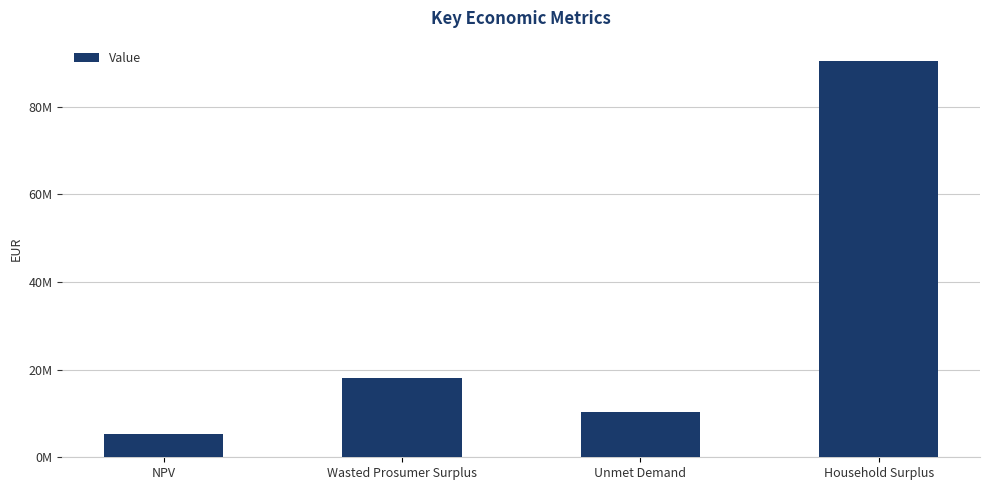

Does the chart contain stacked bars?

No